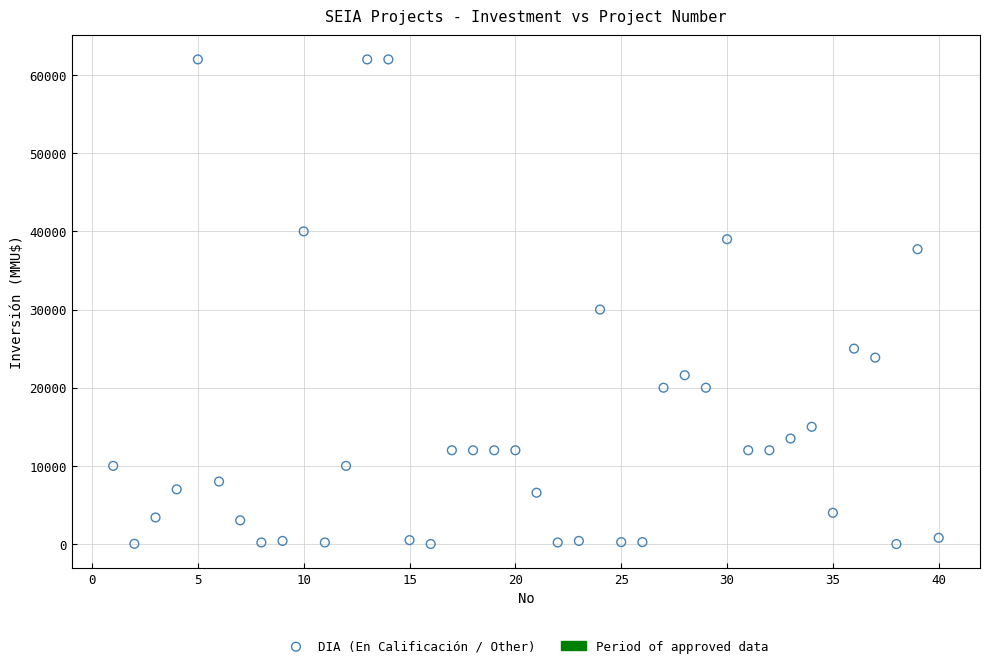

What Y value in the scatter plot is closest to 31000?

30000